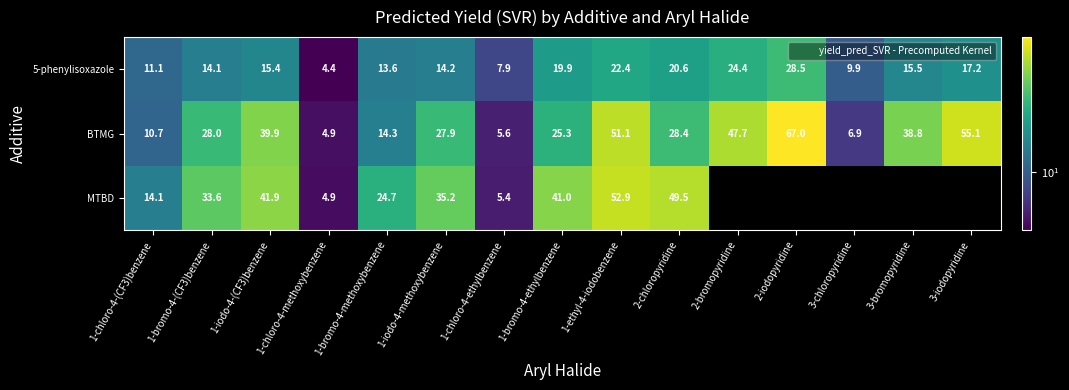

Rank the series by their average value, from lowest to highest.

5-phenylisoxazole, BTMG, MTBD